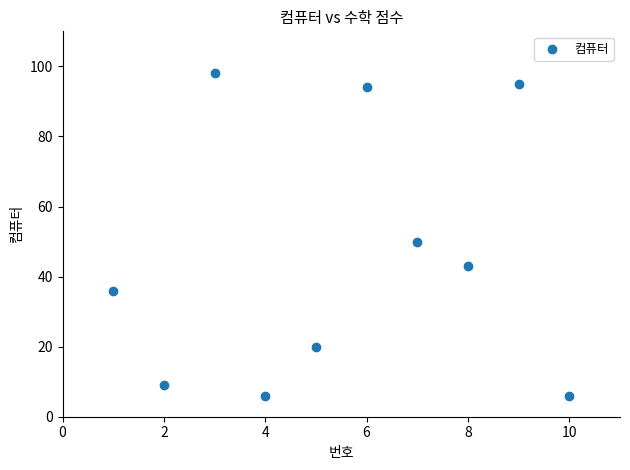

What is the average Y value?

46